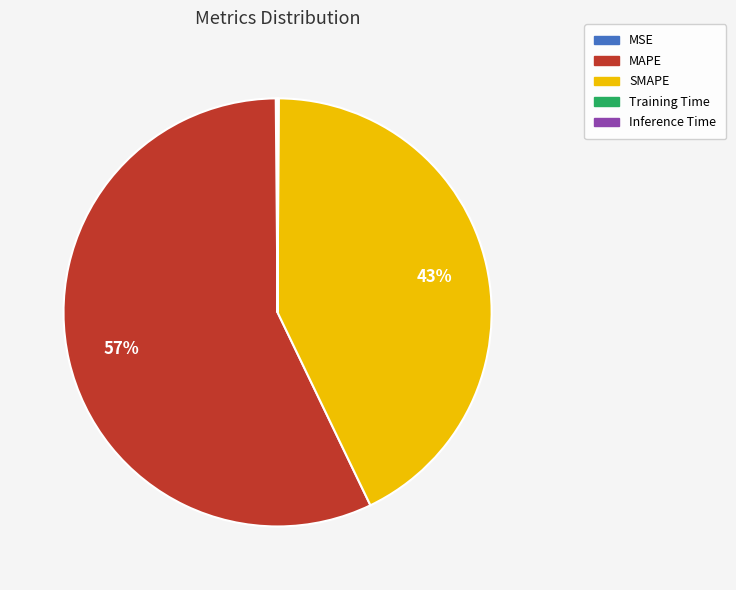

Approximately how many times larger is the value at MAPE compared to SMAPE?

1.3